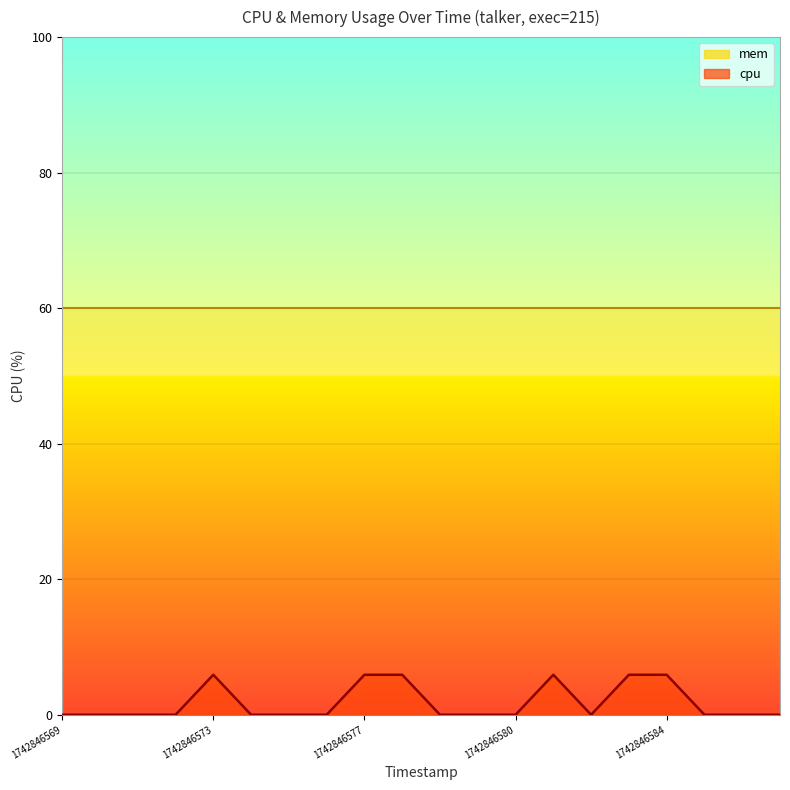

Reading left to right, extract all data points from this chart.

0.0	0.0	0.0	0.0	5.9	0.0	0.0	0.0	5.9	5.9	0.0	0.0	0.0	5.9	0.0	5.9	5.9	0.0	0.0	0.0